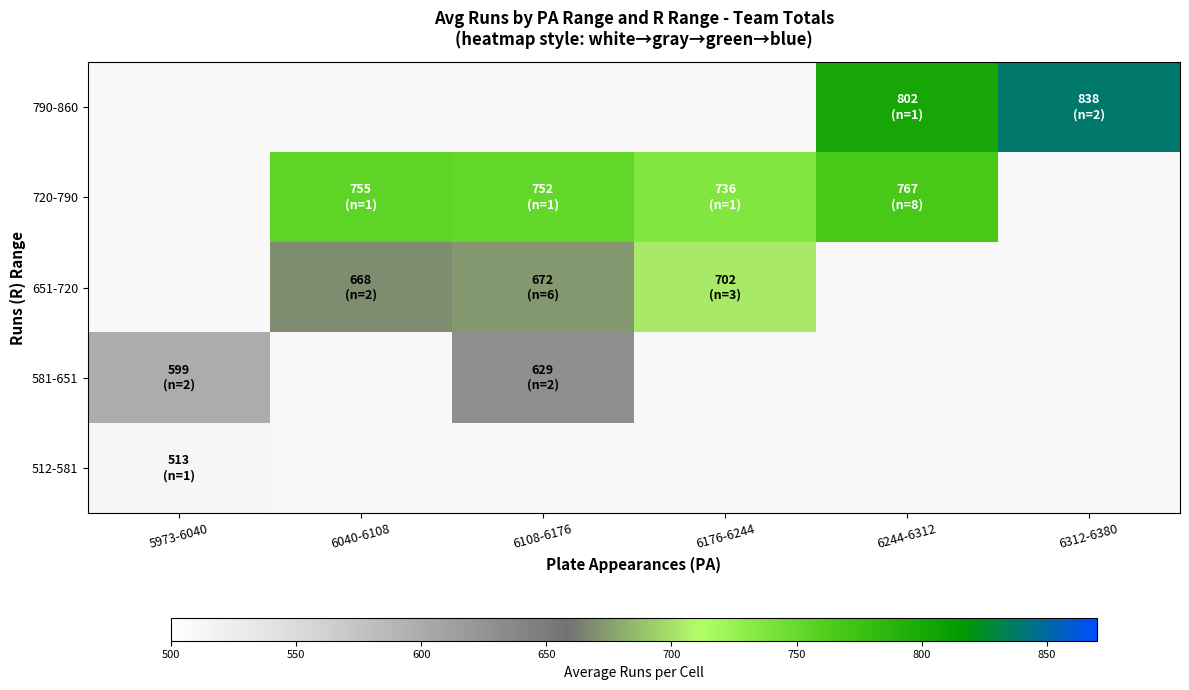

Which series has the largest range (max minus min)?

581-651